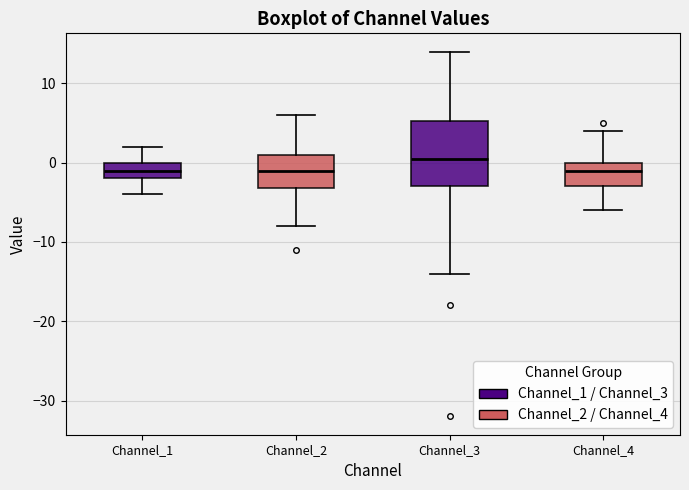

Comparing the boxes themselves (not the whiskers), which one is the tallest?

Channel_3